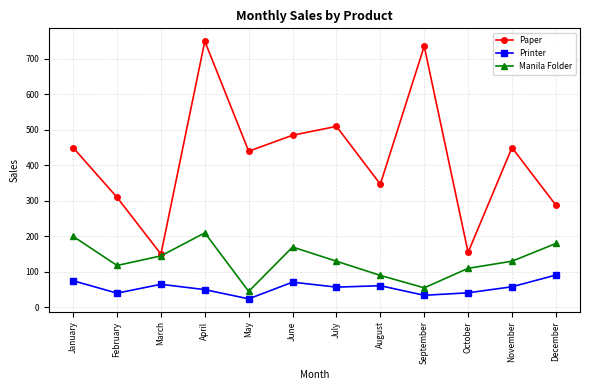

List the series in order of their overall mean, lowest first.

Printer, Manila Folder, Paper